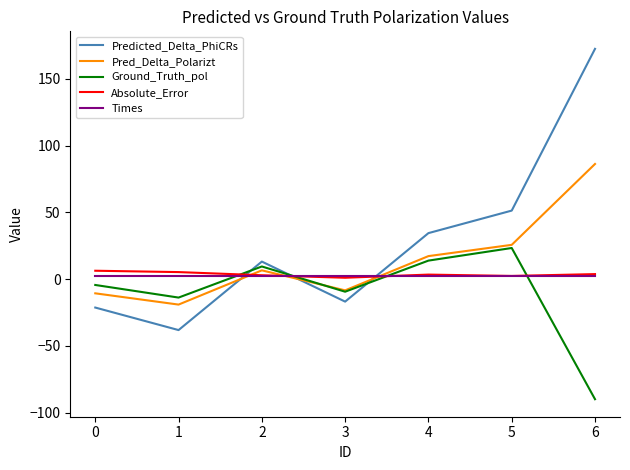

What is the spread (max minus min) of values at 4?

32.4